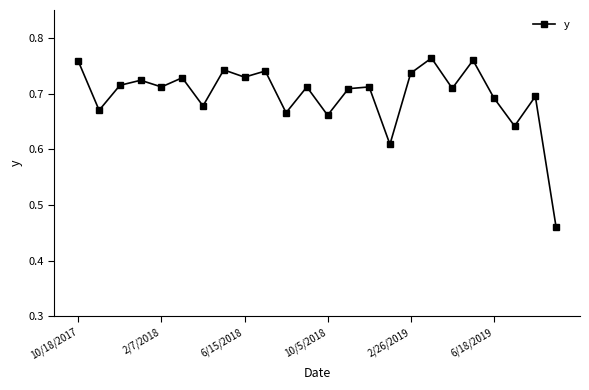

How many values are between 0 and 1?

24